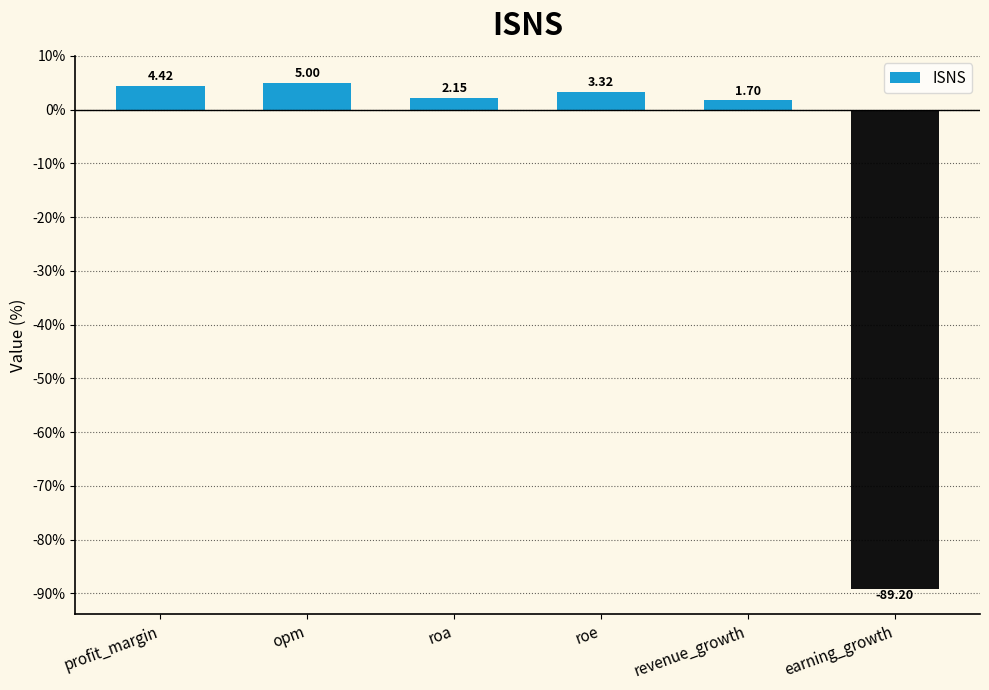

List the labels in order of value, largest first.

opm, profit_margin, roe, roa, revenue_growth, earning_growth